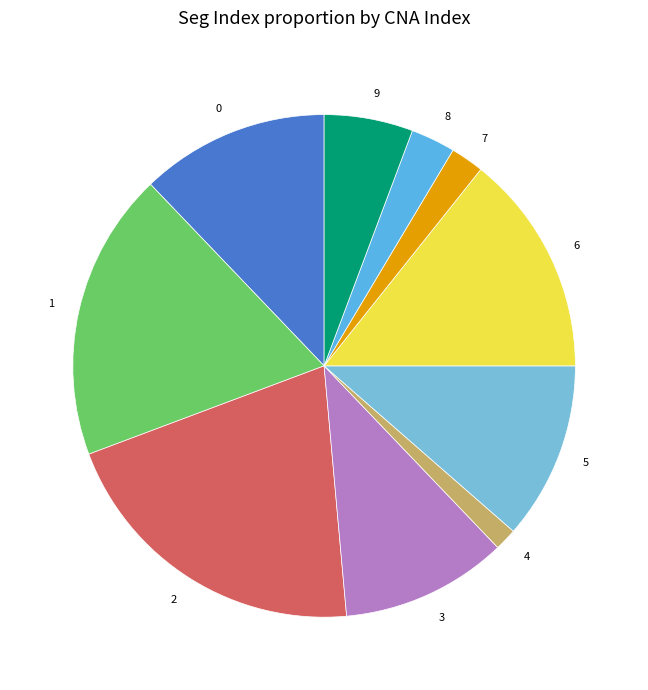

Is it true that 3 is 1% of the pie?

False